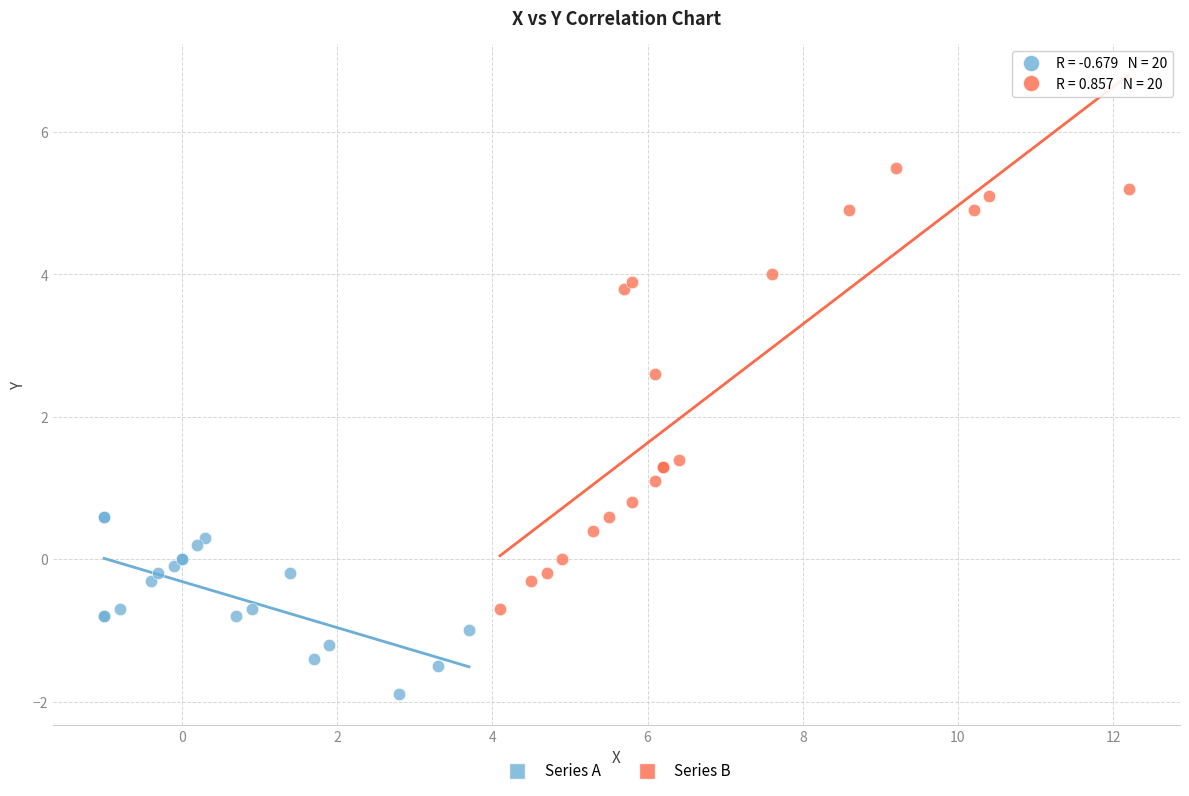

Which series contains the lowest Y value?

Series A